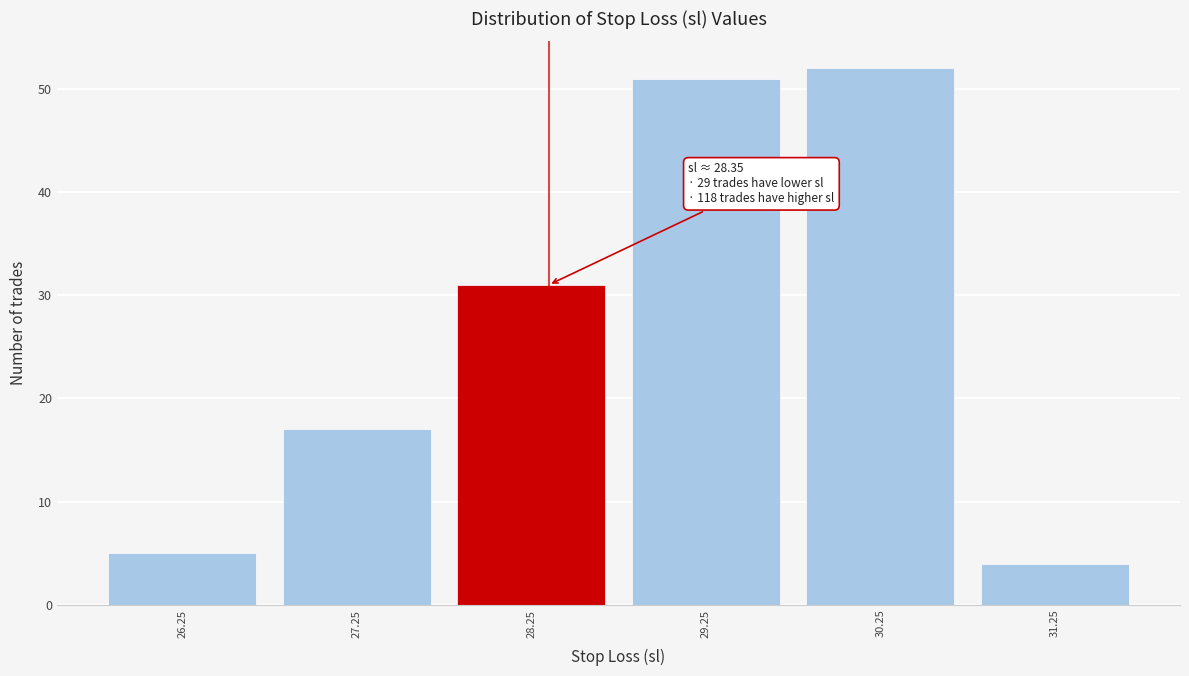

Over which range of the x-axis is the bar tallest?

29.75 to 30.75